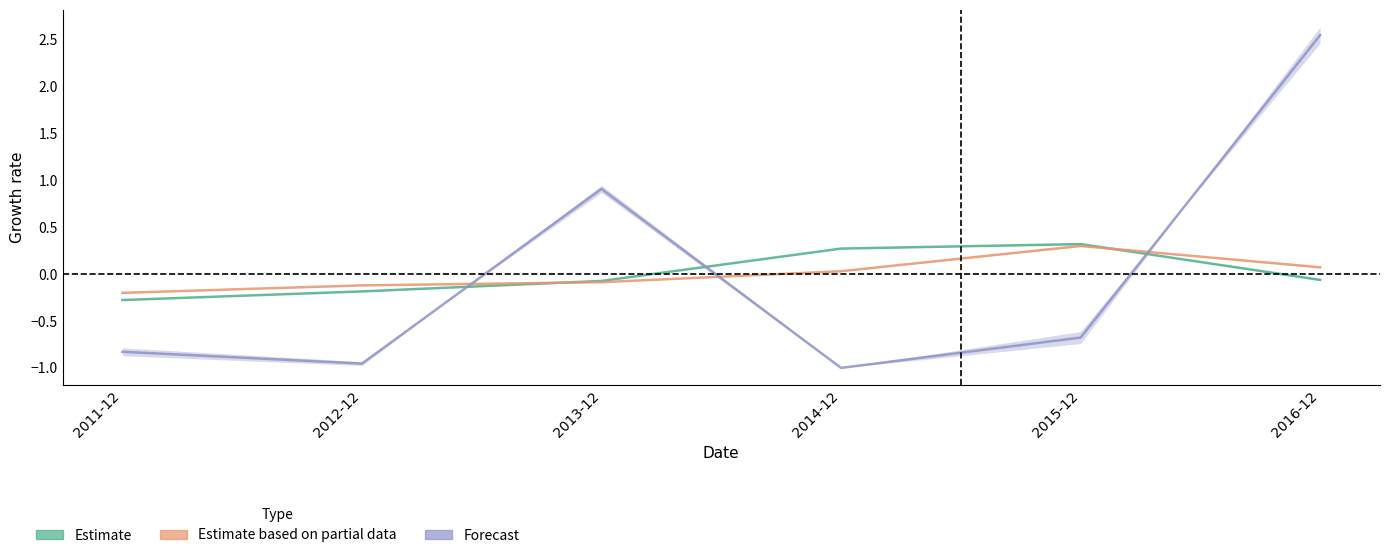

Which series has the largest total across all categories?

Estimate